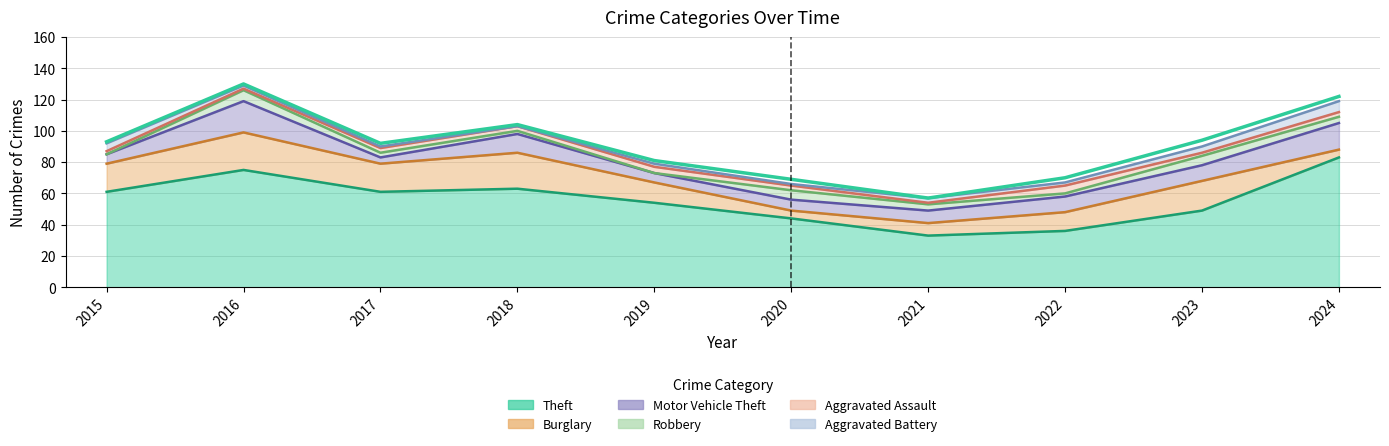

Reading left to right, what are all the values shown in this chart?

Theft: 61	75	61	63	54	44	33	36	49	83
Burglary: 18	24	18	23	13	5	8	12	19	5
Motor Vehicle Theft: 6	20	4	12	6	7	8	10	10	17
Robbery: 0	7	3	2	0	6	4	2	6	4
Aggravated Assault: 2	1	3	3	4	3	1	5	2	3
Aggravated Battery: 5	2	1	0	2	1	3	2	4	7